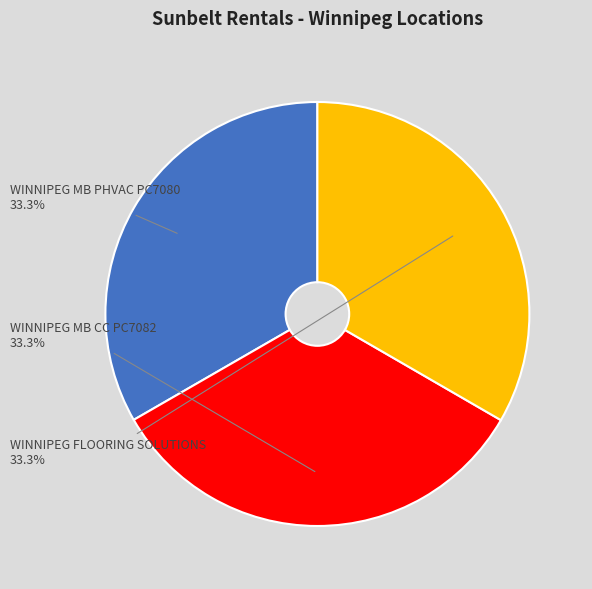

Approximately how many times larger is the value at WINNIPEG FLOORING SOLUTIONS compared to WINNIPEG MB CC PC7082?

1.0